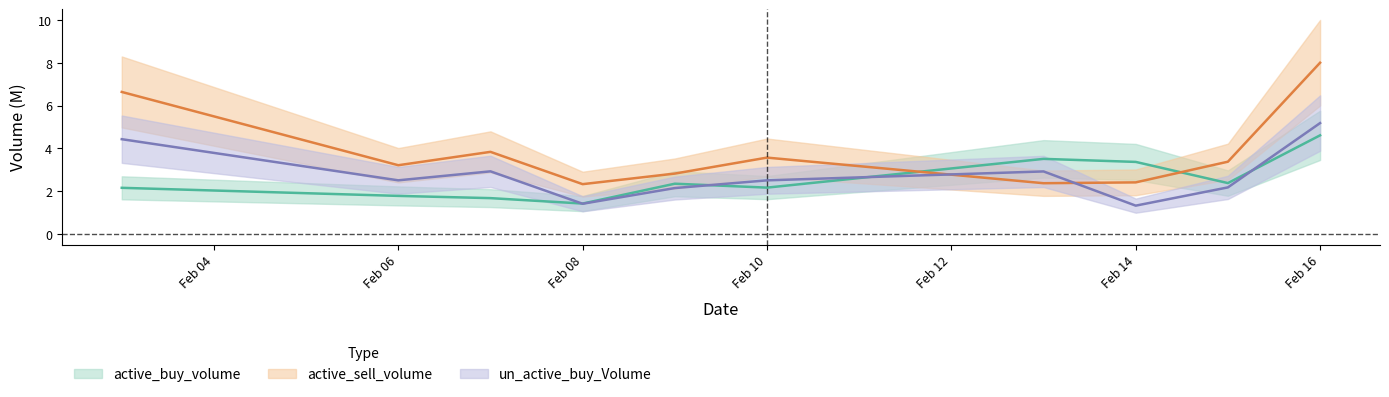

What is the sum of all active_sell_volume values?

38.6